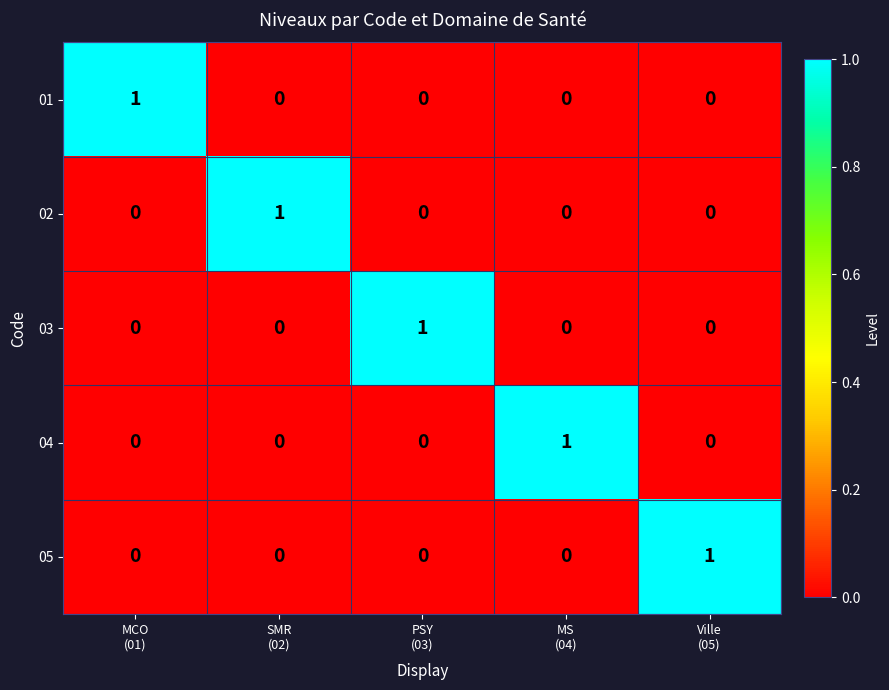

How many 05 values are between 0 and 1?

5